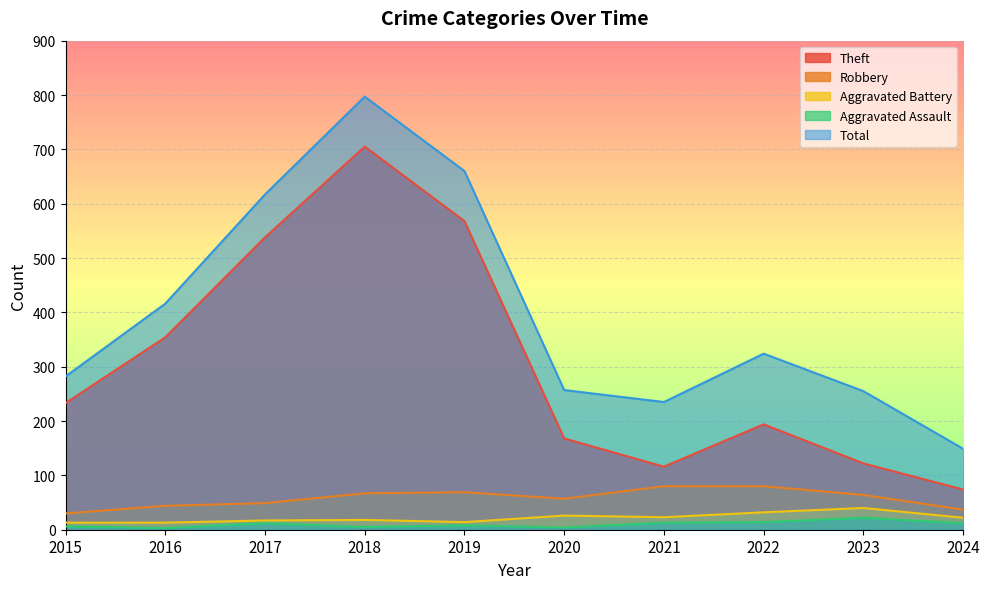

True or false: Aggravated Assault and Theft cross at least once.

False